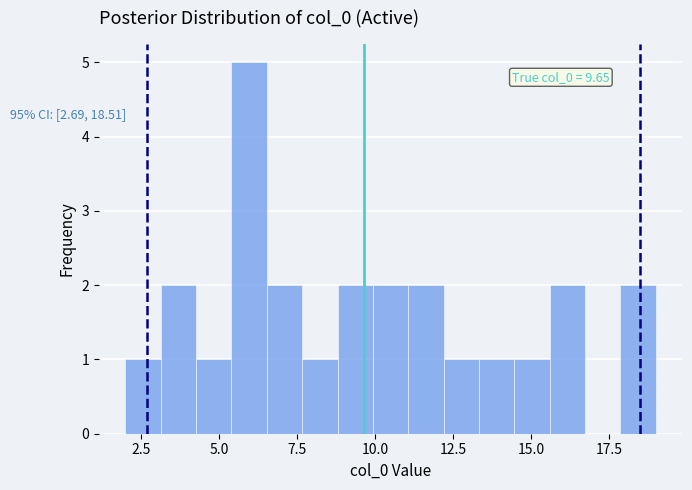

Read against the x-axis, roughly where is the centre of the tallest bar?

6.0